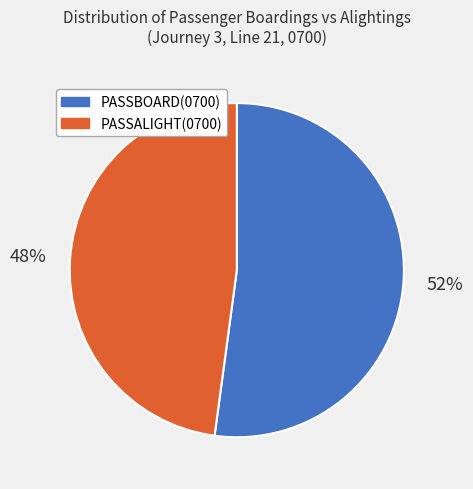

To the nearest percent, what is the average slice percentage?

50%